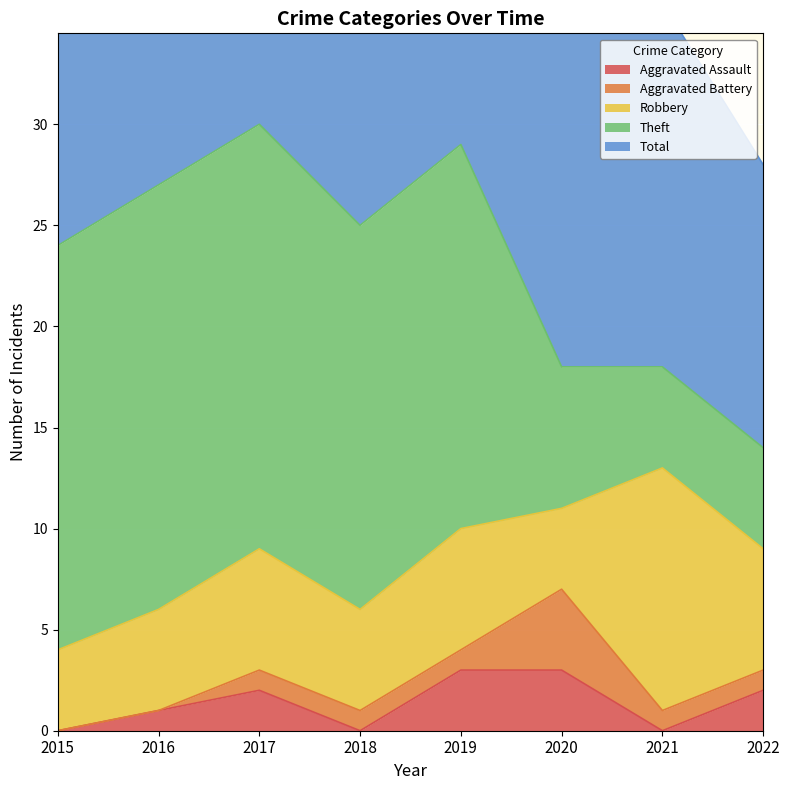

What is the difference between the maximum and minimum values in the Aggravated Battery series?

4